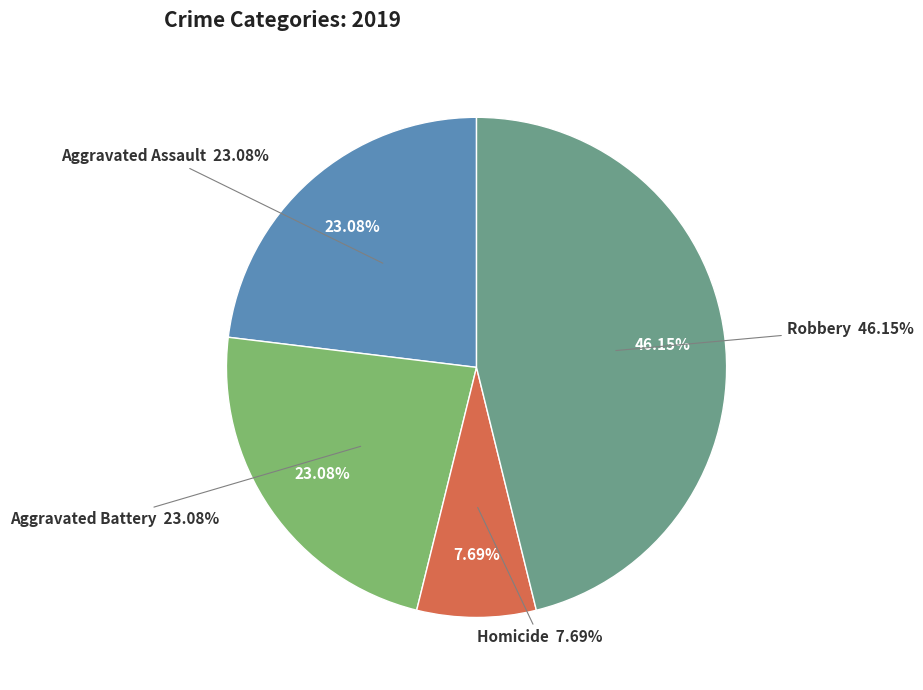

What portion of the pie excludes Criminal Sexual Assault?

100.0%